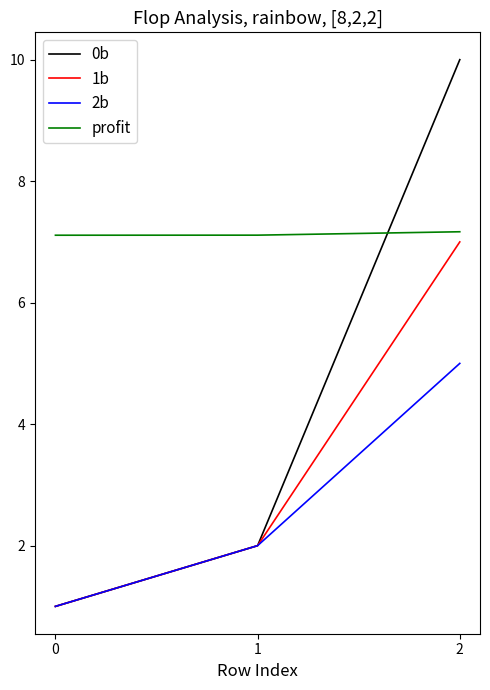

Which series has the largest range (max minus min)?

0b